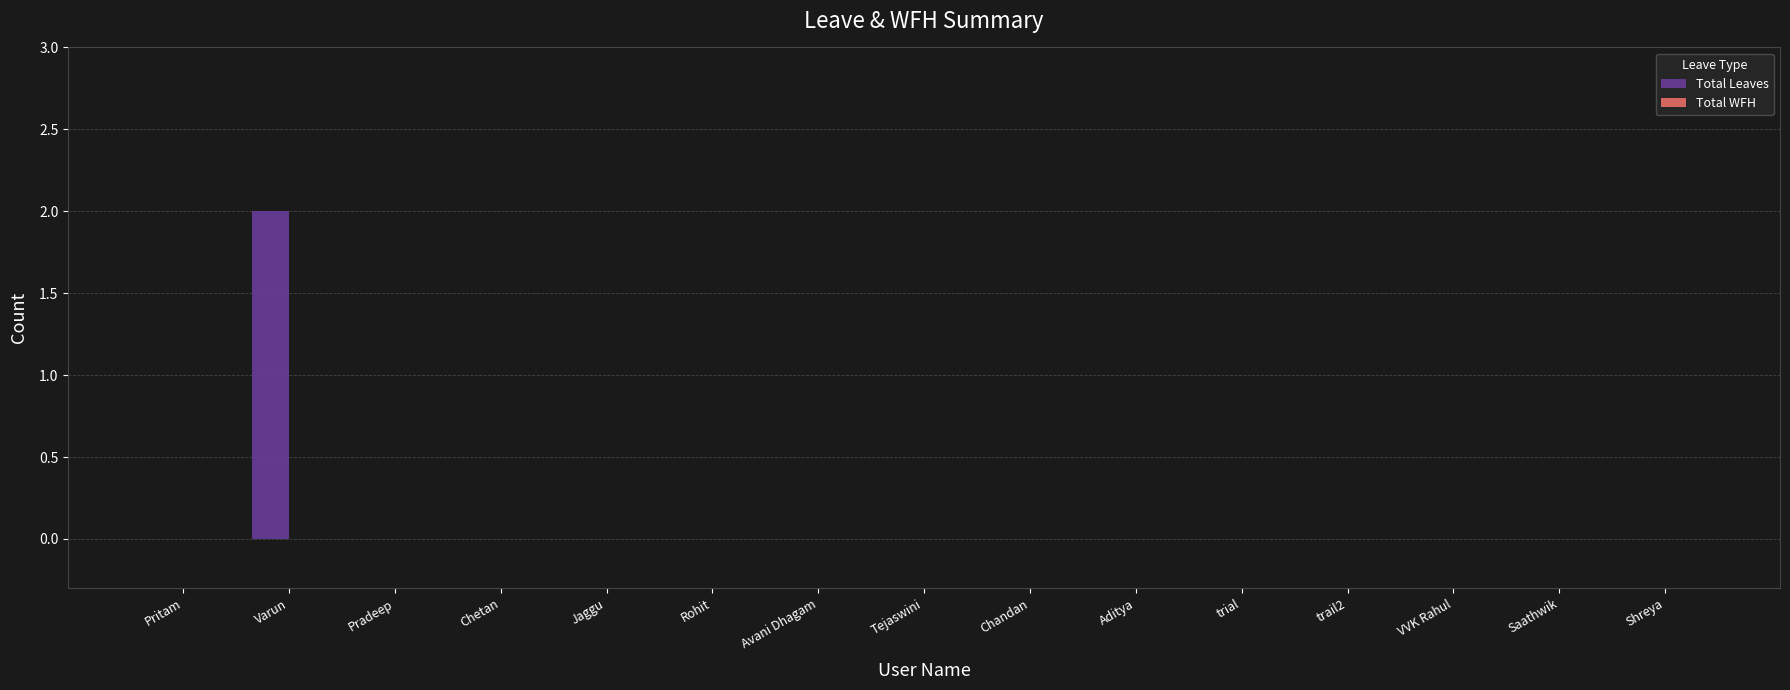

Which label corresponds to the largest value in the chart?

Varun